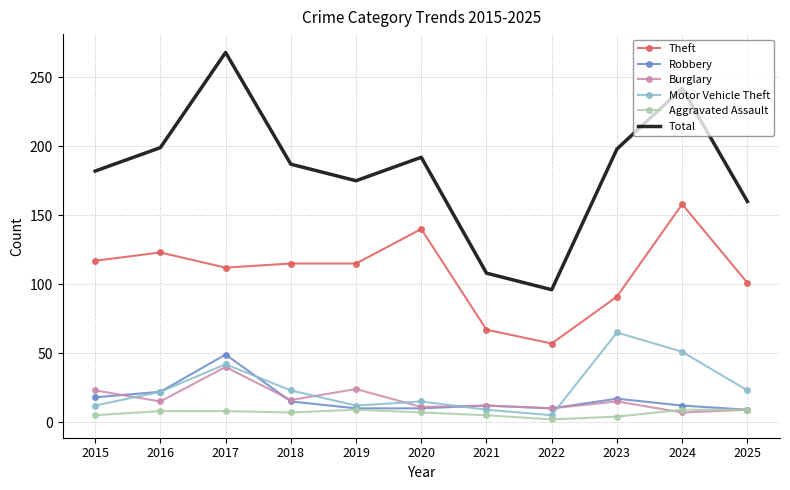

Is it true that Total equals 166 at 2022?

False